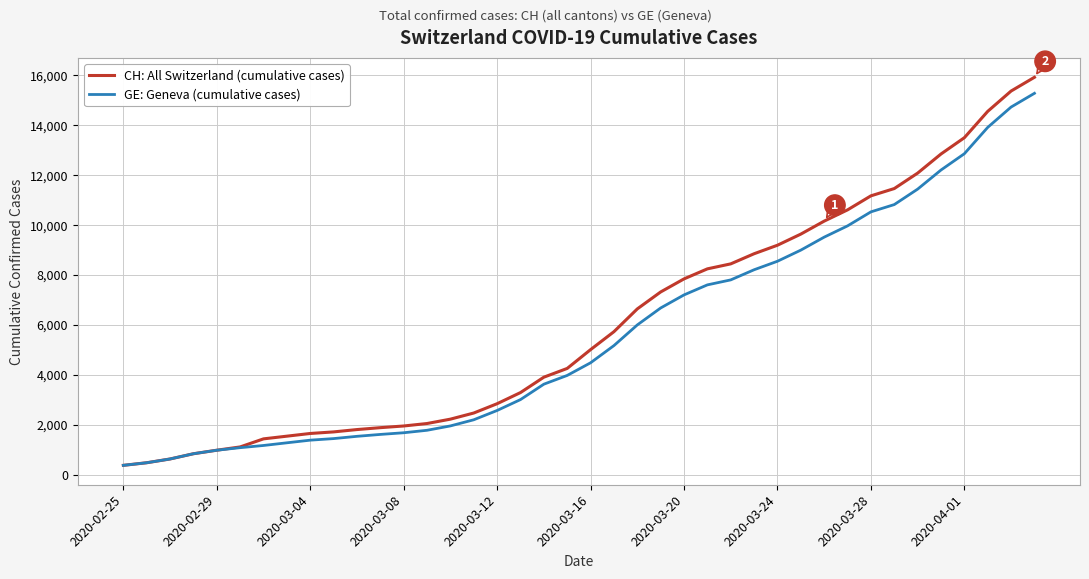

What is the smallest value displayed?

375